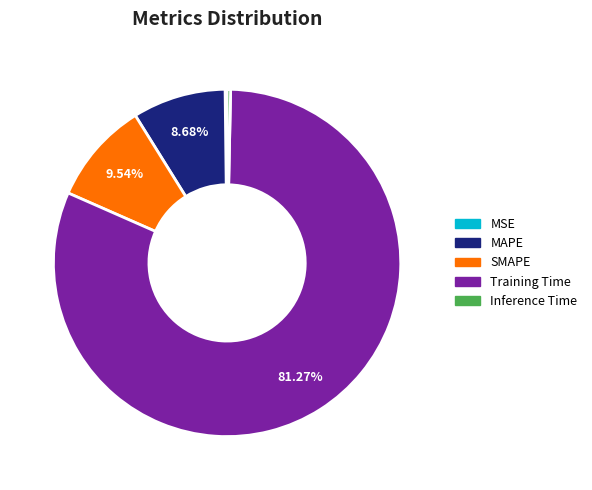

The MAPE slice represents 9% of the pie. True or false?

True